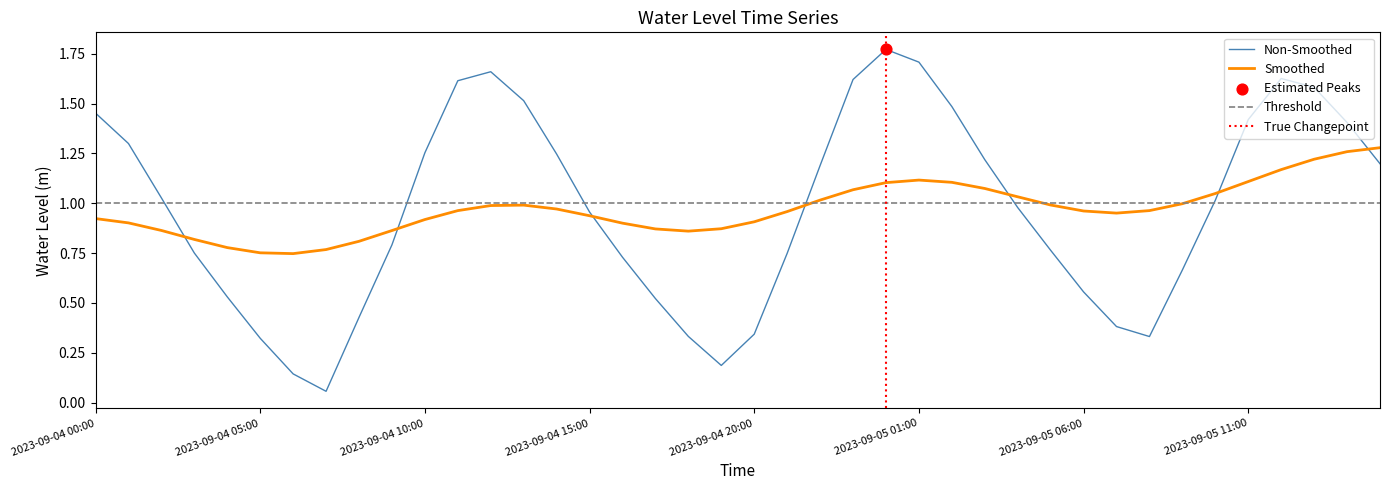

Approximately how many times larger is the value at 2023-09-04 15:00 compared to 2023-09-04 10:00?

0.8